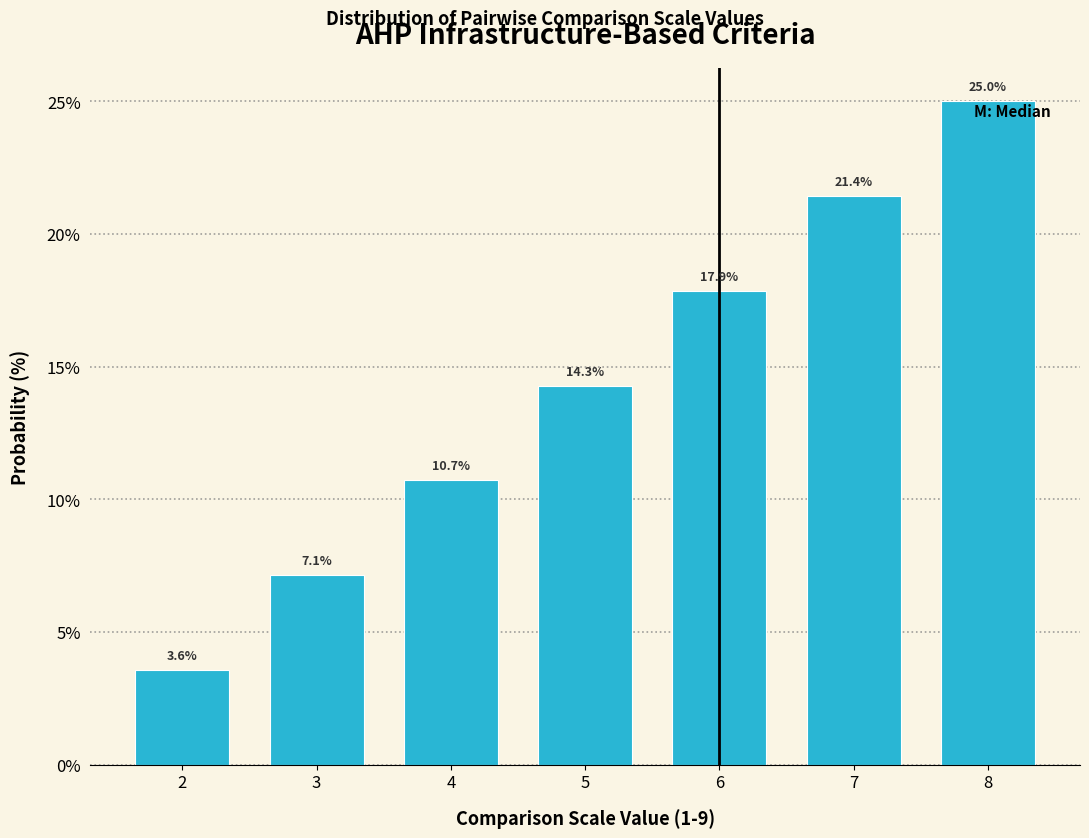

Reading left to right, what are all the values shown in this chart?

2=3.6	3=7.1	4=10.7	5=14.3	6=17.9	7=21.4	8=25.0